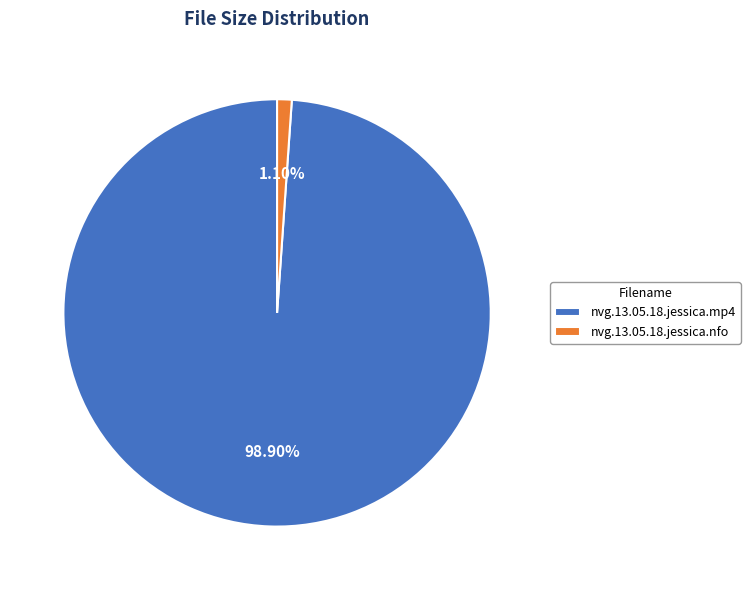

Which category has the biggest portion of the pie?

nvg.13.05.18.jessica.mp4